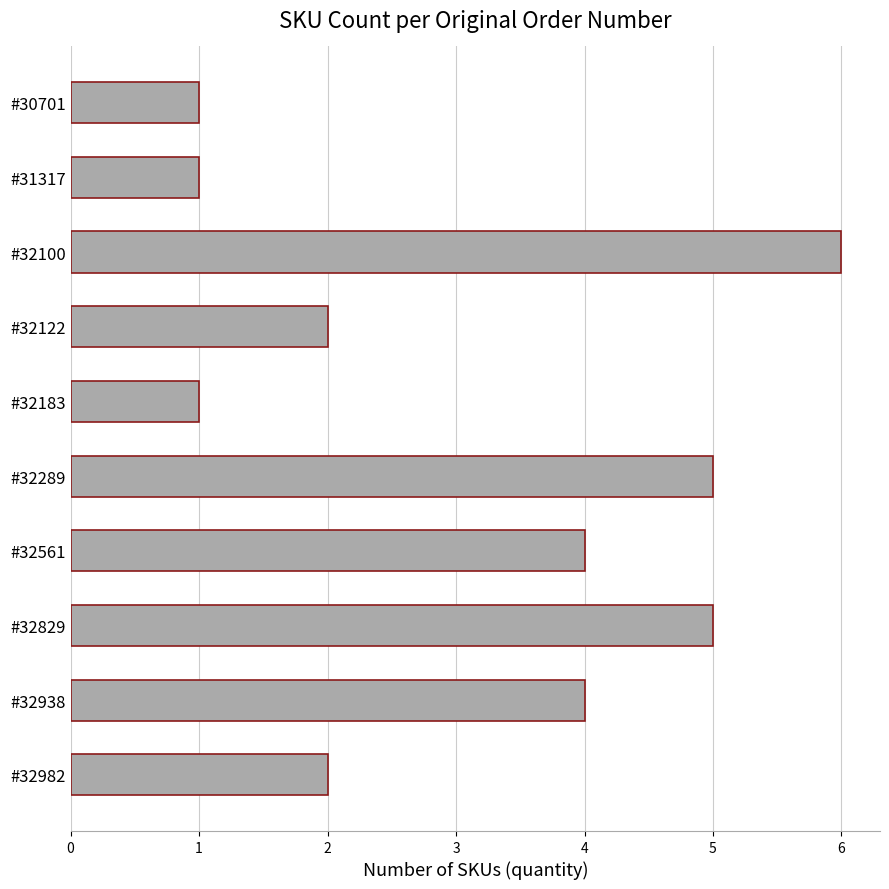

Reading bottom to top, list all the values displayed in this chart.

#32982=2	#32938=4	#32829=5	#32561=4	#32289=5	#32183=1	#32122=2	#32100=6	#31317=1	#30701=1